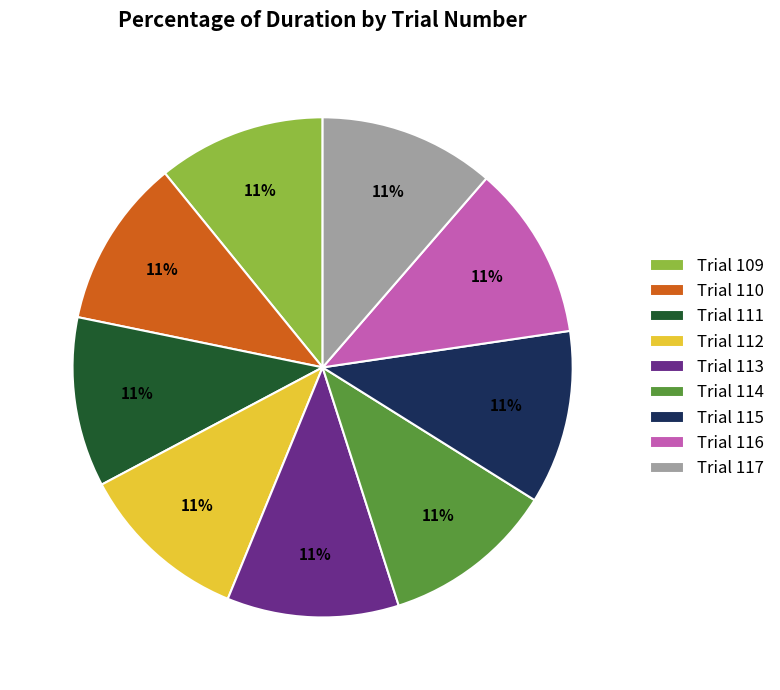

True or false: Trial 109 accounts for 11% of the total.

True